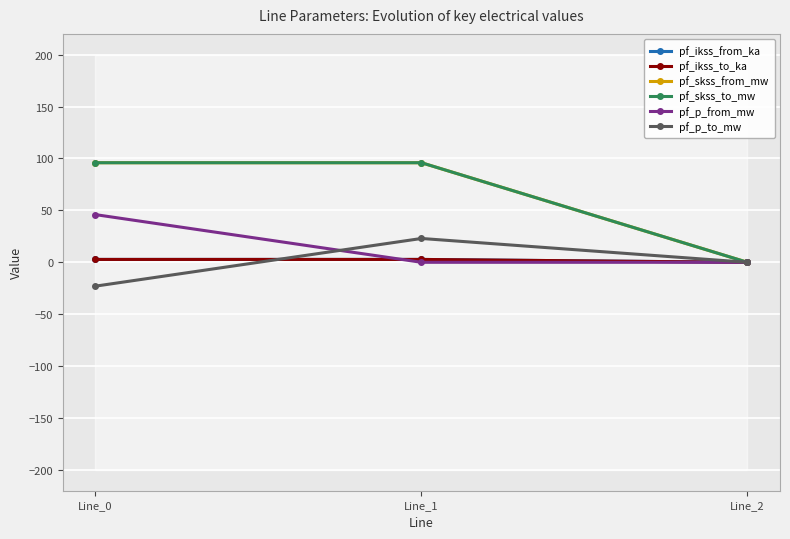

The value of pf_skss_to_mw at Line_1 is 95.9. True or false?

True